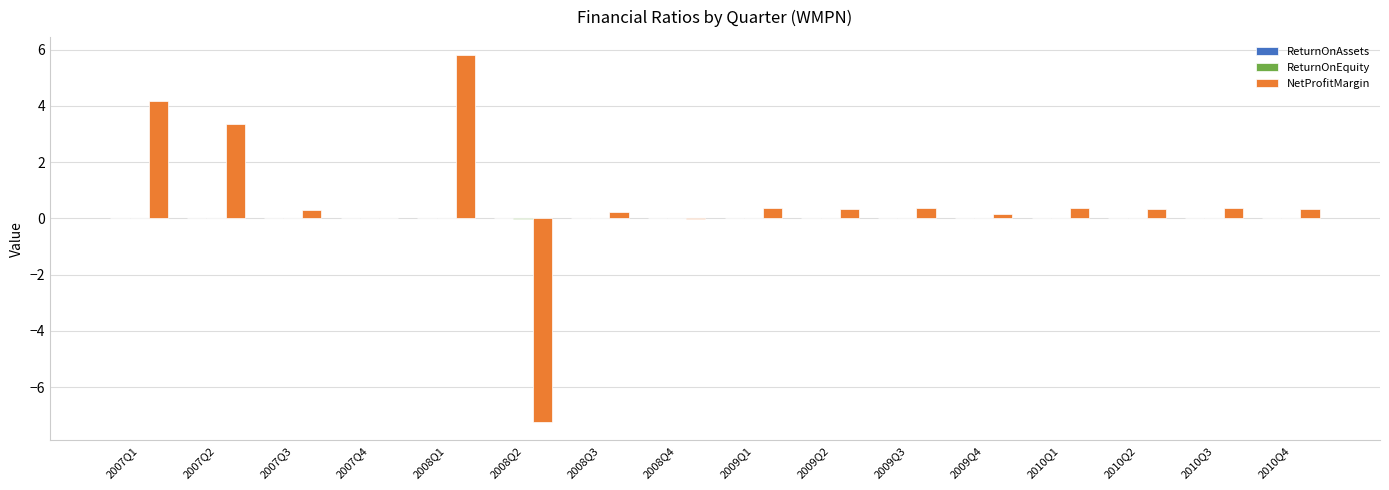

At which category is the sum across all series the highest?

2008Q1